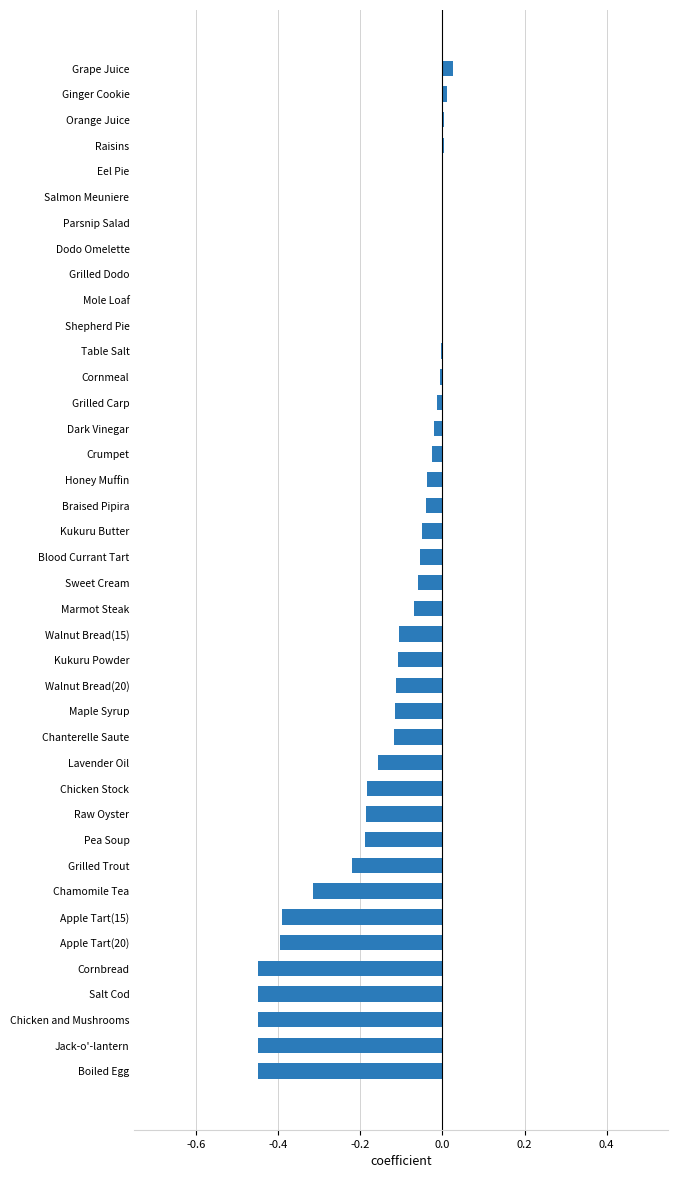

The value at Dodo Omelette is 0.2. True or false?

False